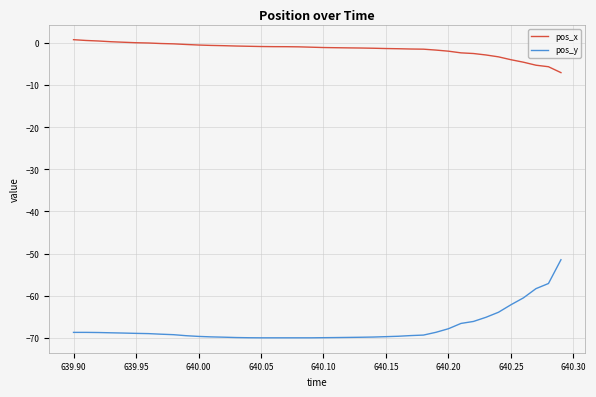

Which series has the largest total across all categories?

pos_x